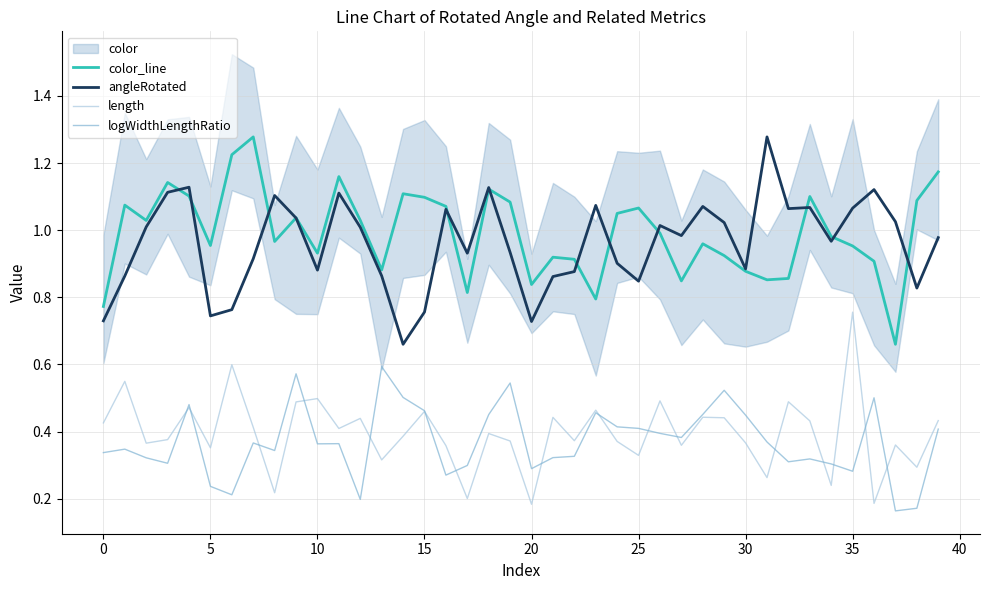

True or false: length and logWidthLengthRatio intersect in this chart.

True